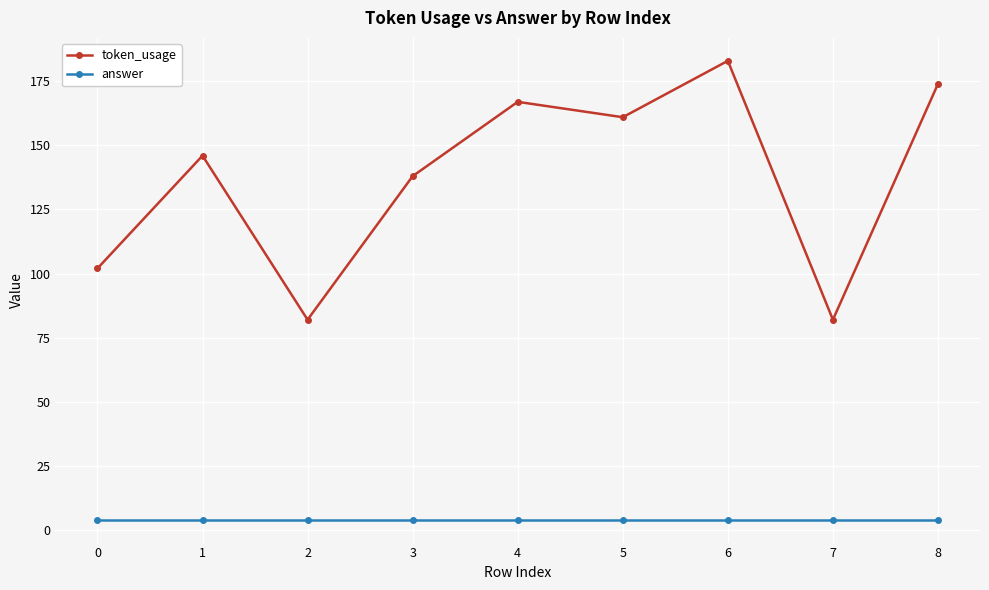

True or false: answer and token_usage cross at least once.

False